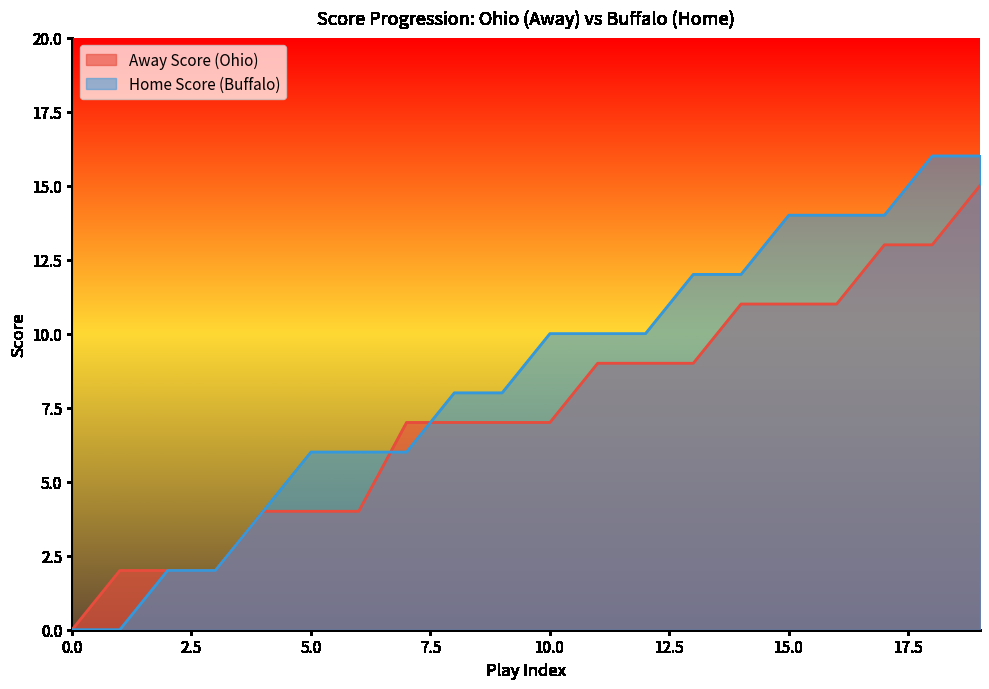

The value of Home Score at 7 is 6. True or false?

True